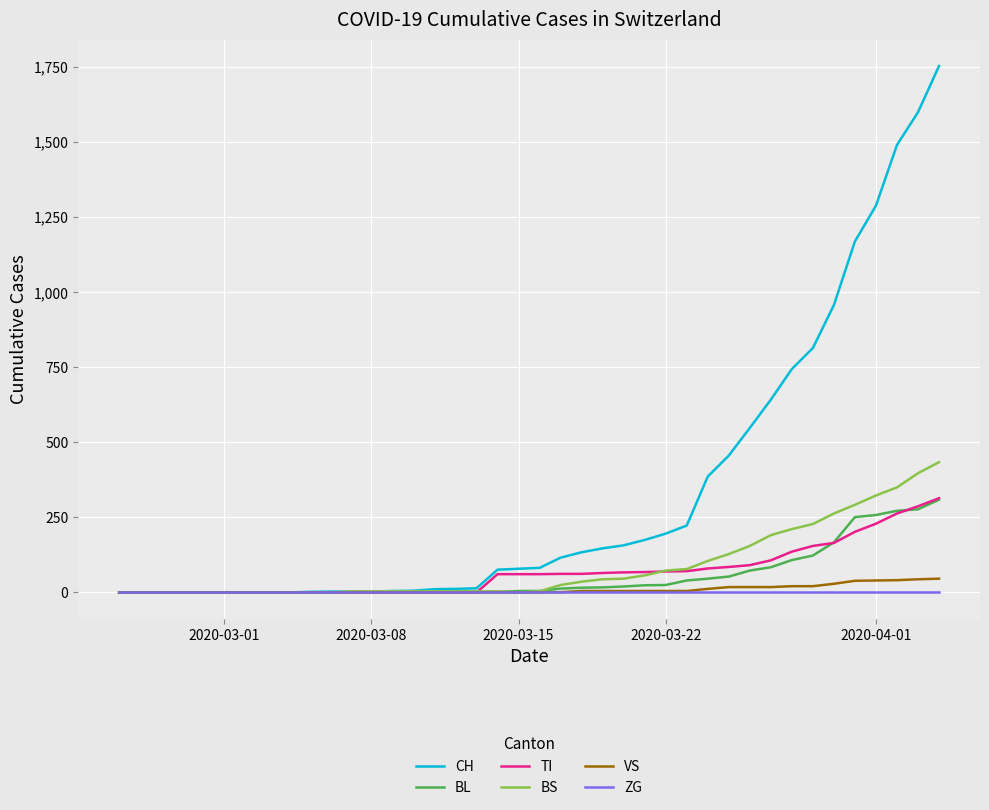

What is the maximum value for CH?

1753